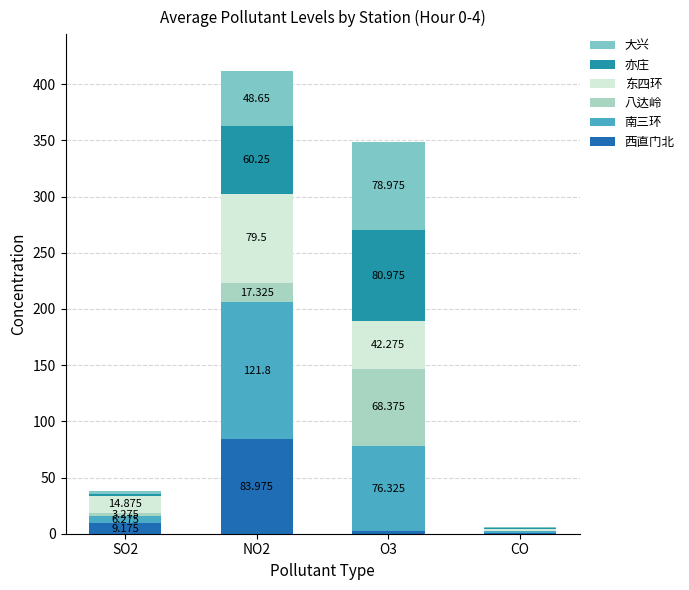

What is the label of the 1st bar from the left?

SO2